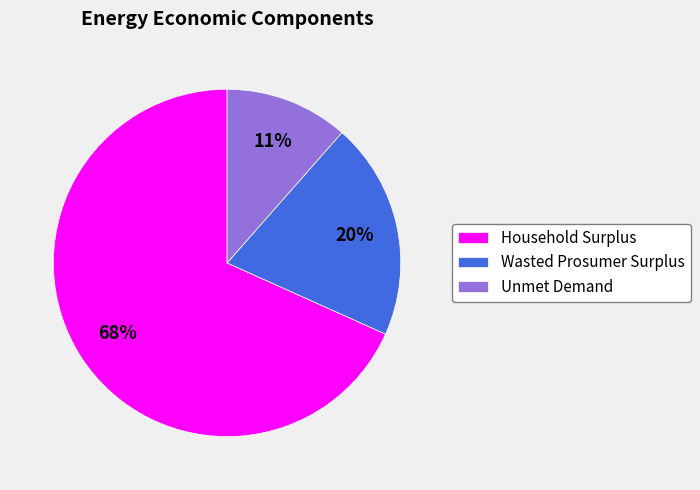

Is there a majority slice in this chart?

Yes